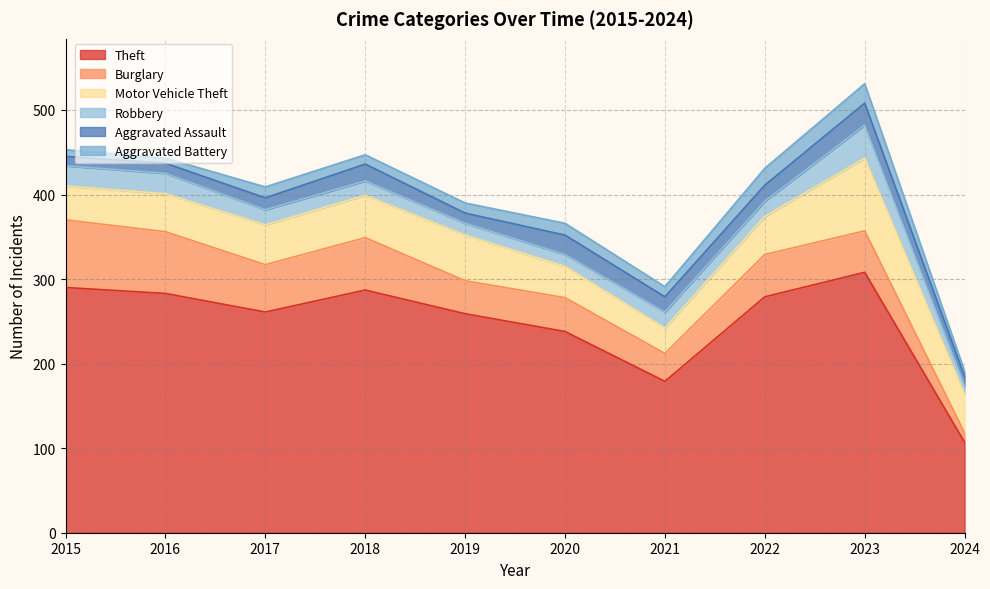

Where does the Burglary series first go above 50?

2015